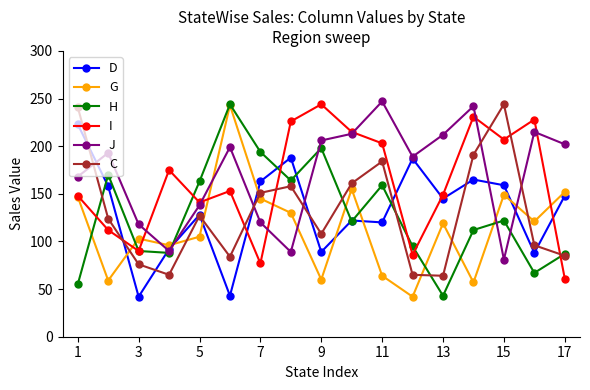

What is the maximum value shown in the chart?

247